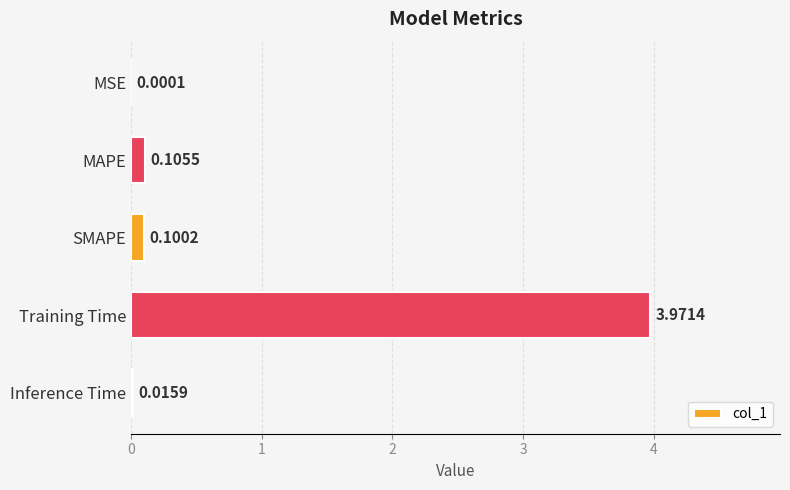

Where is the data nearest to the value 1?

MAPE